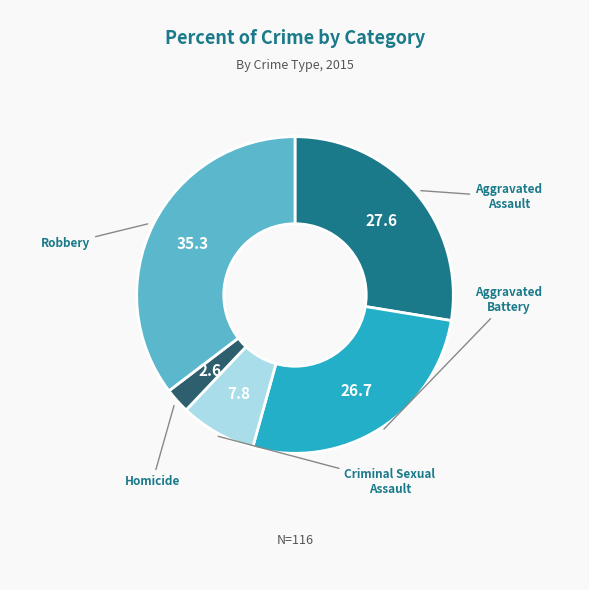

Is there any slice that represents more than half of the pie?

No